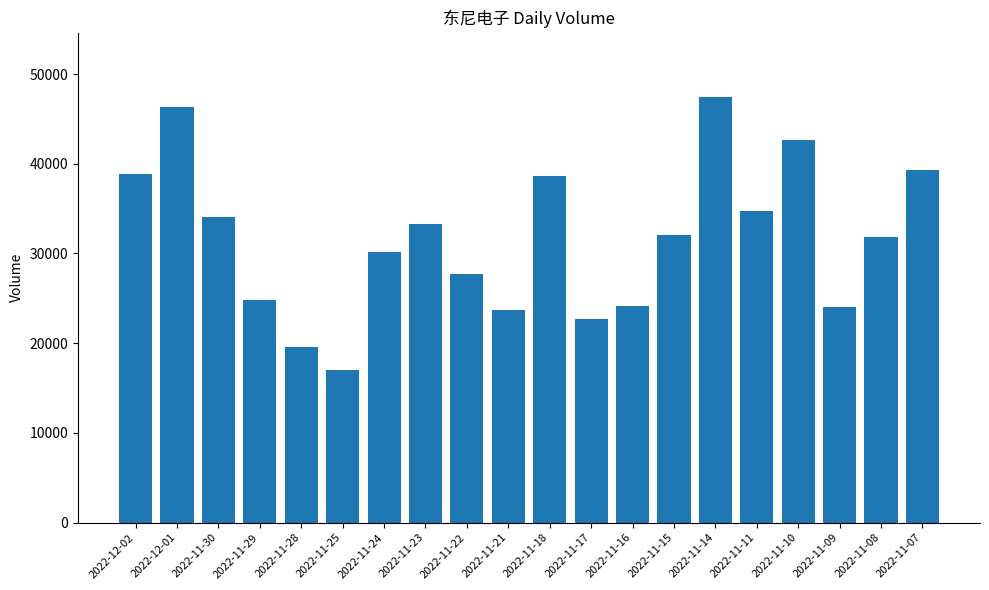

What is the sum of all values?

633259